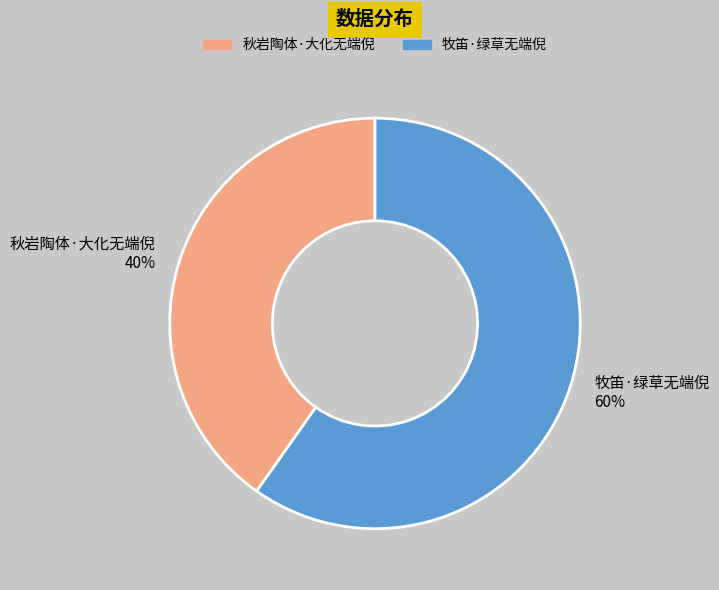

Between 秋岩陶体·大化无端倪 and 牧笛·绿草无端倪, which is larger?

牧笛·绿草无端倪